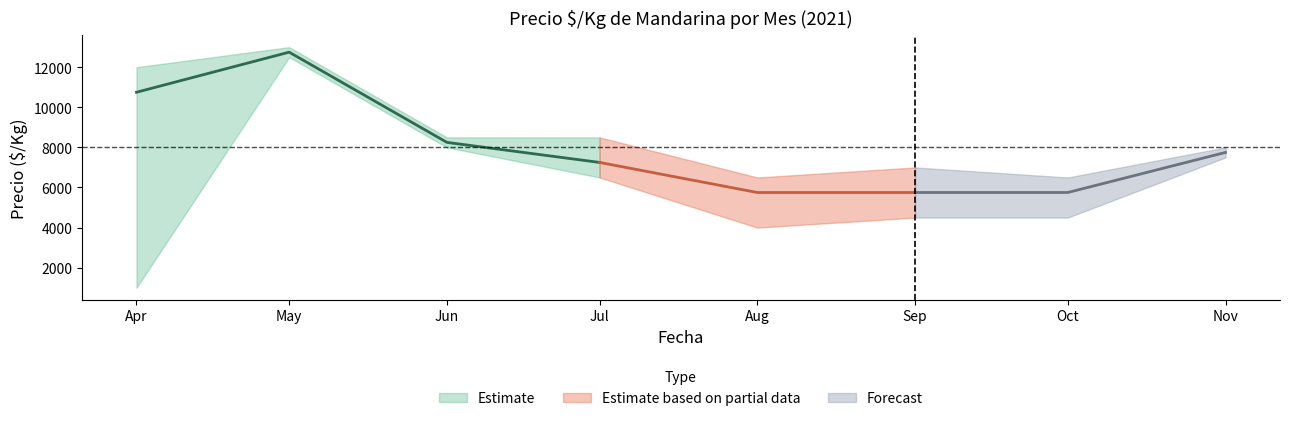

Read the Precio minimo value at 2021-09.

4500